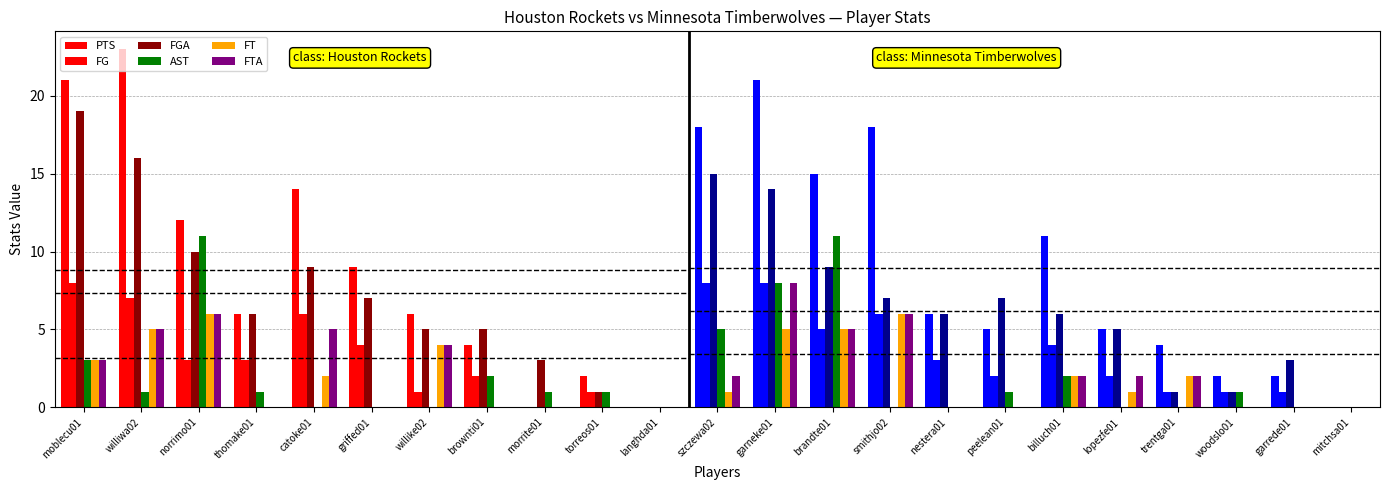

What are all the series names shown in the legend?

PTS, FG, FGA, AST, FT, FTA